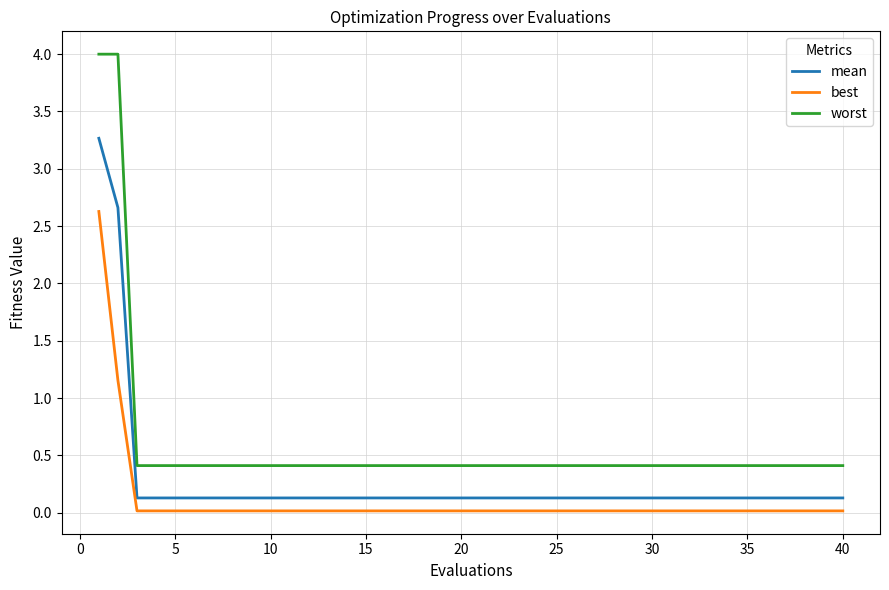

Which series has the largest total across all categories?

worst